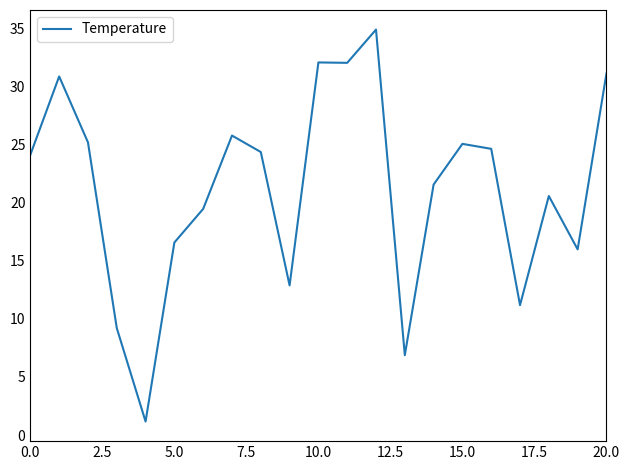

How many values exceed 24?

11